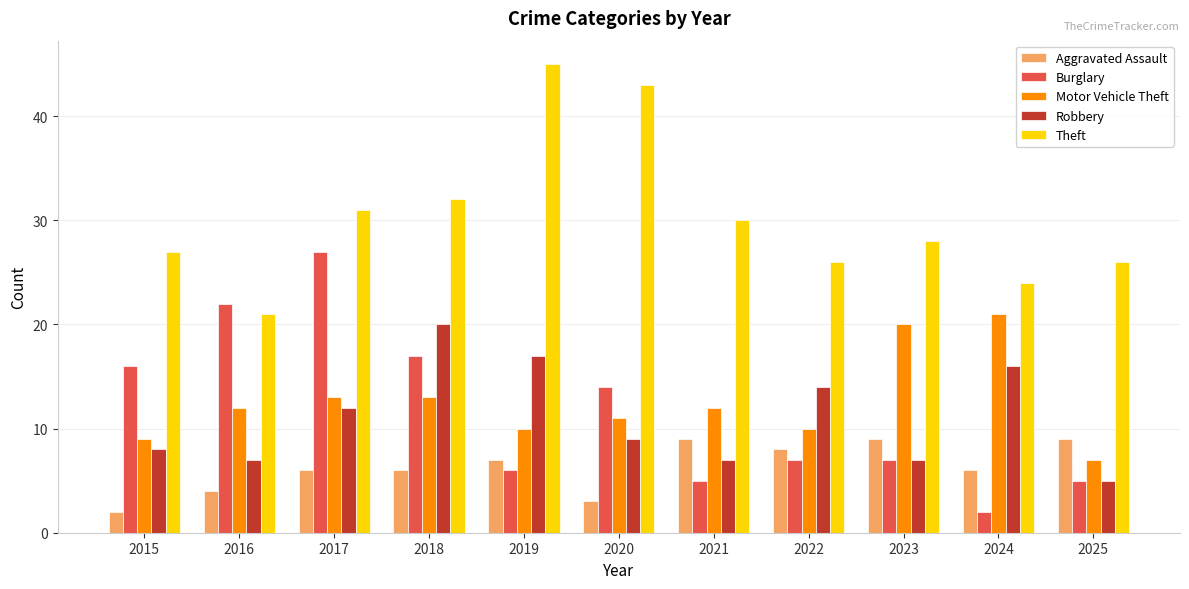

How many bars are there in total?

55